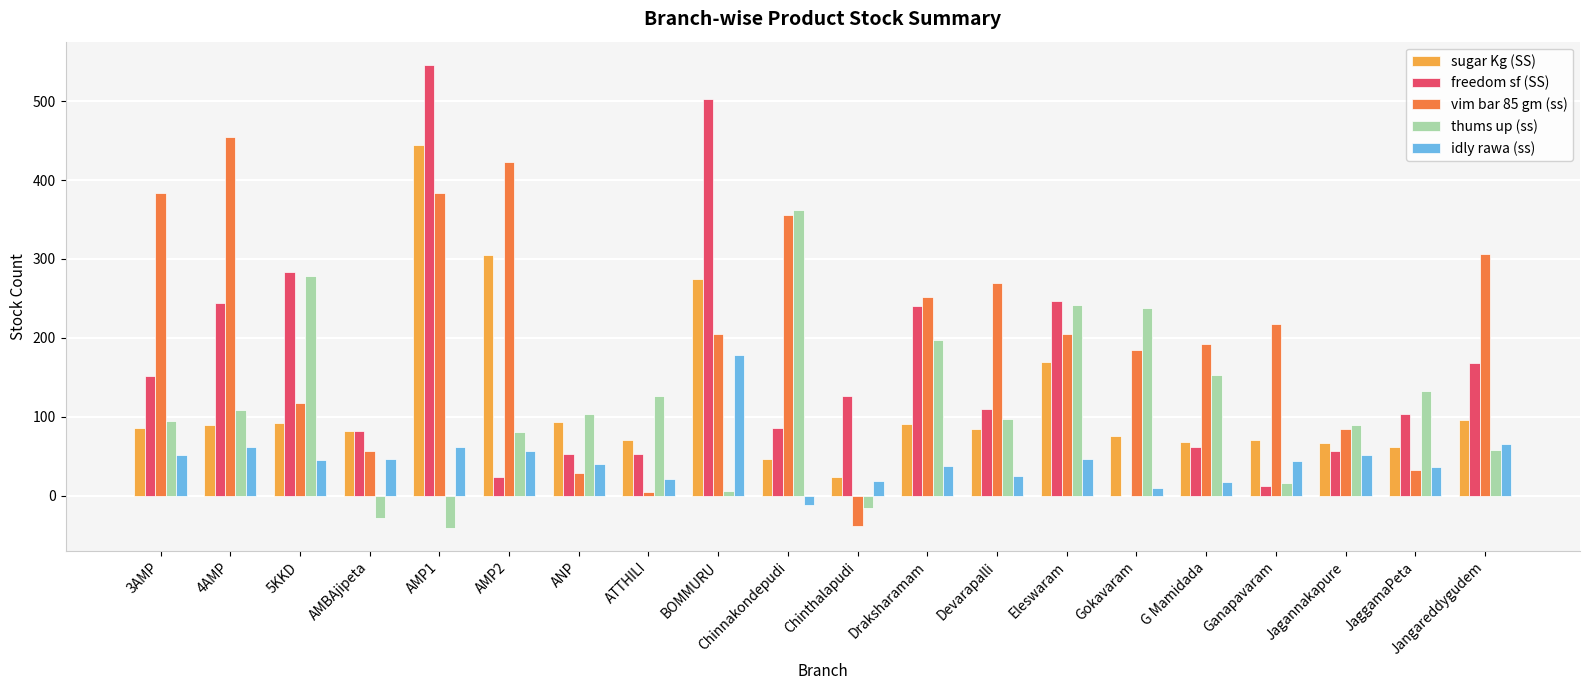

Where does the vim bar 85 gm (ss) series first go above 205?

3AMP